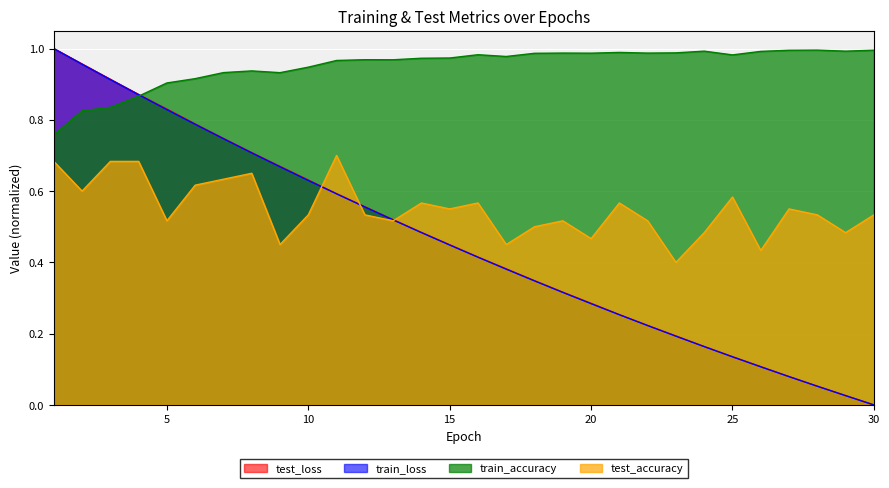

Which series has the largest total across all categories?

train_accuracy